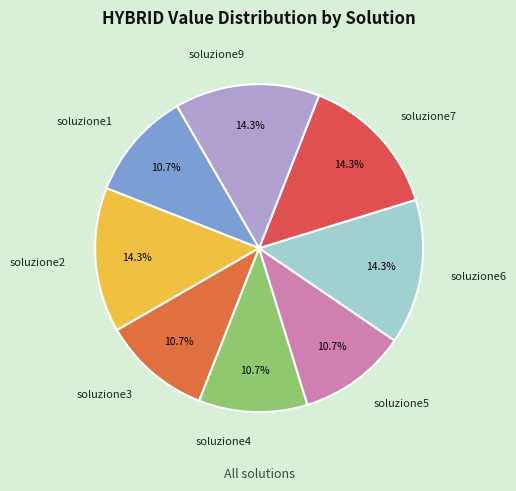

Do soluzione7 and soluzione3 together represent more than half of the pie?

No